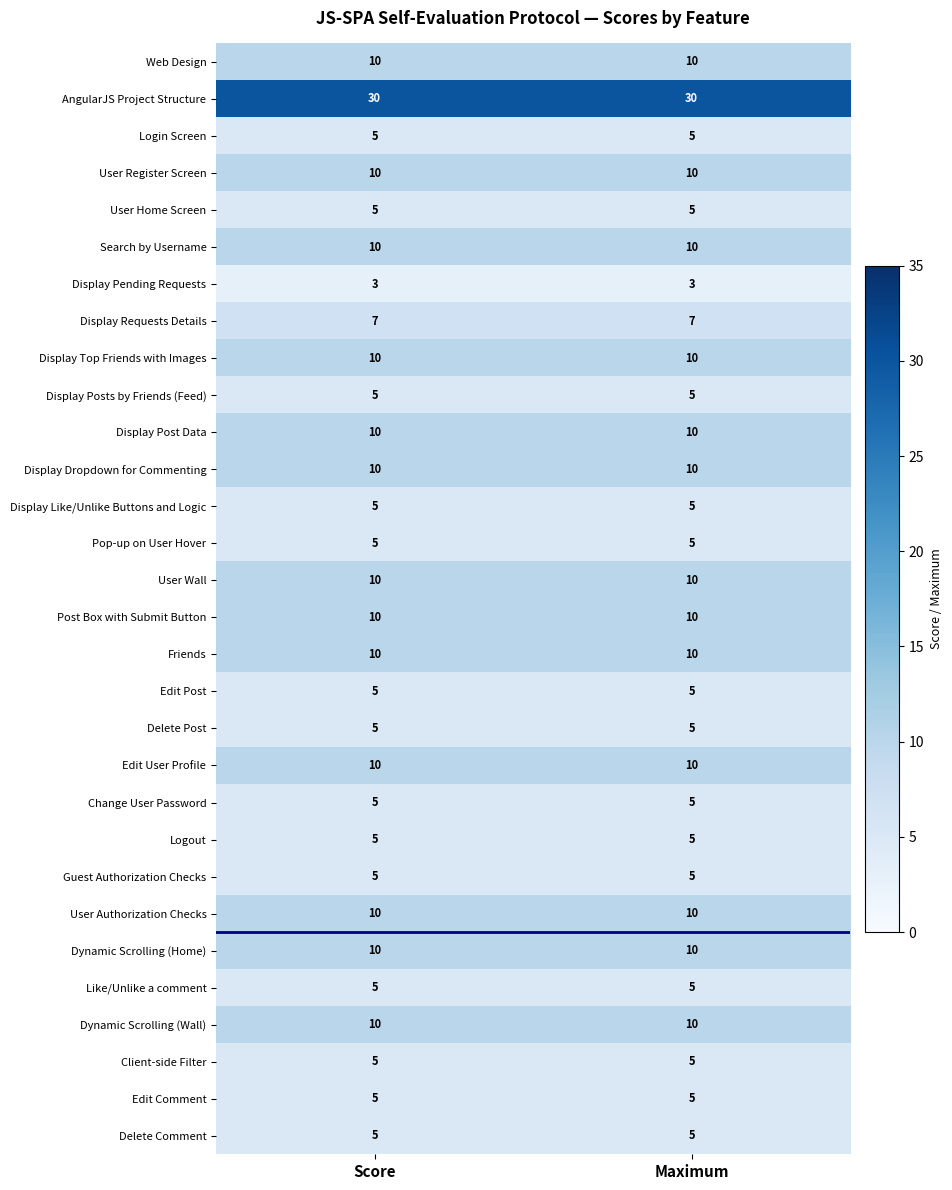

What is the difference between the highest and lowest values at Maximum?

27